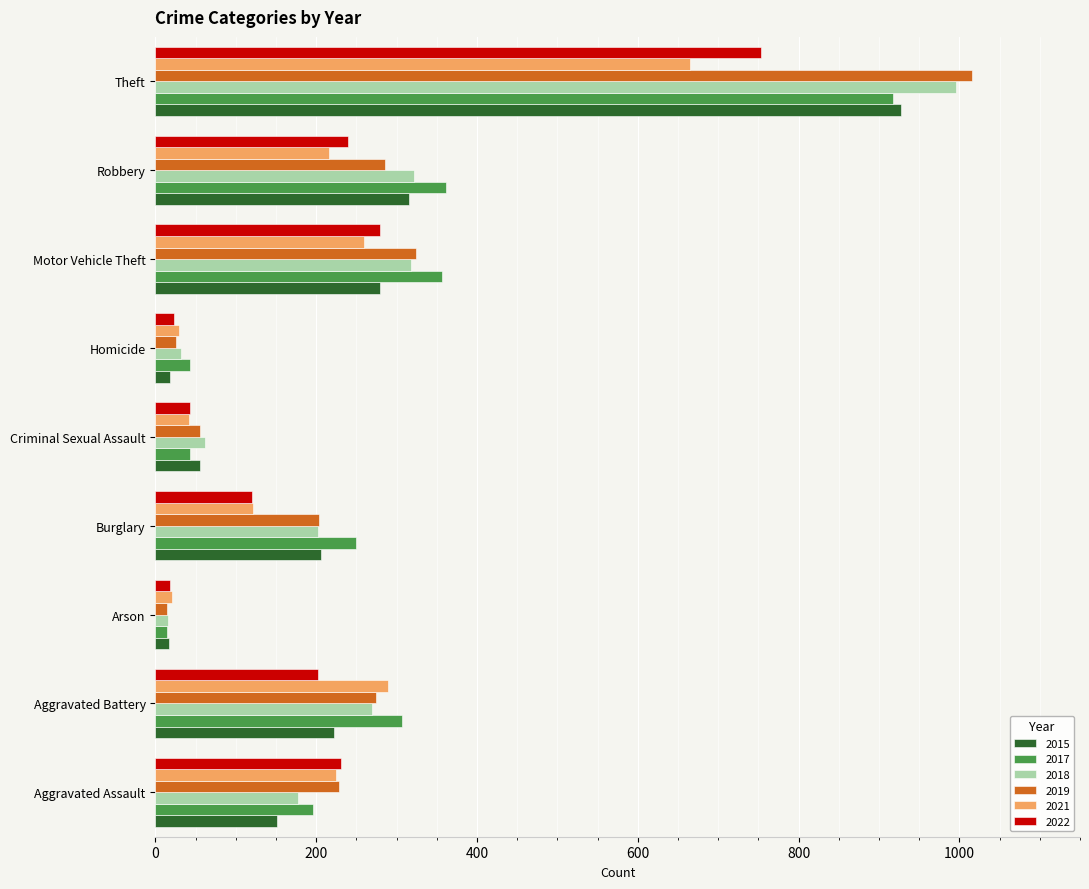

What is the difference between the maximum and second lowest values in the 2015 series?

909